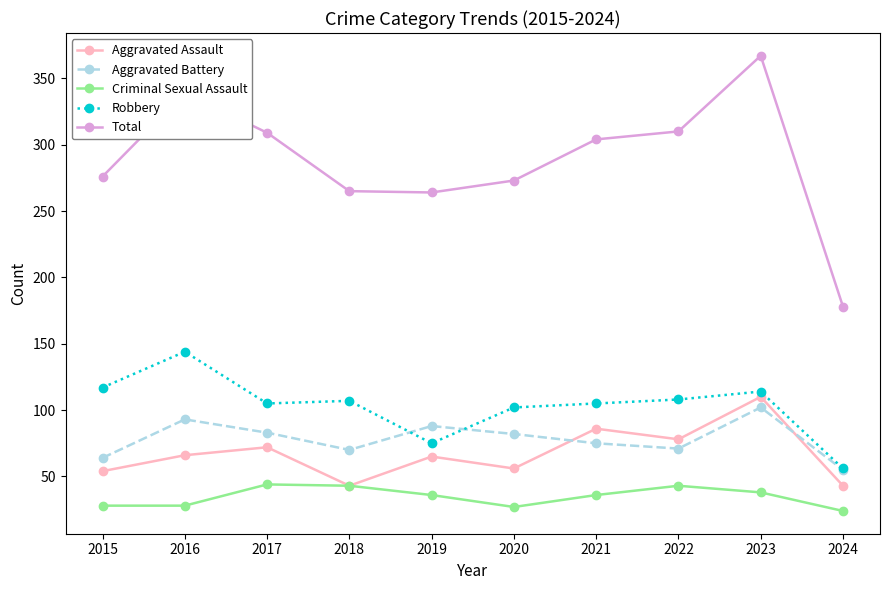

What is the average value of the Criminal Sexual Assault series?

35